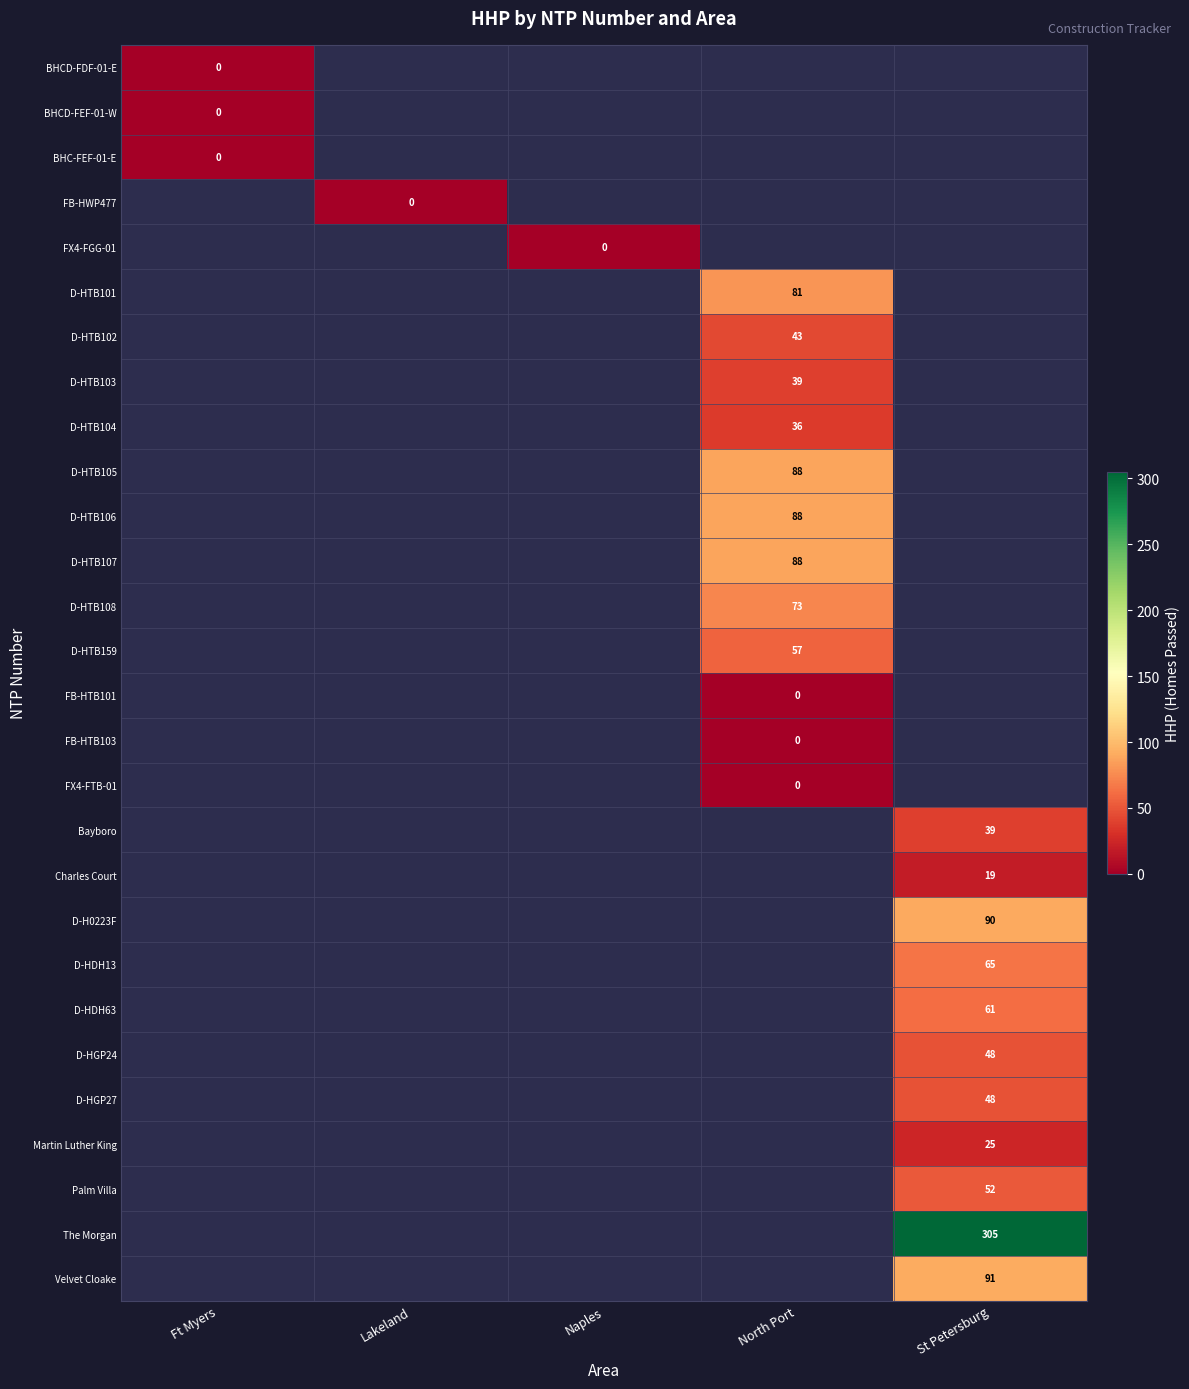

Is it true that D-HGP27 equals 48 at St Petersburg?

True